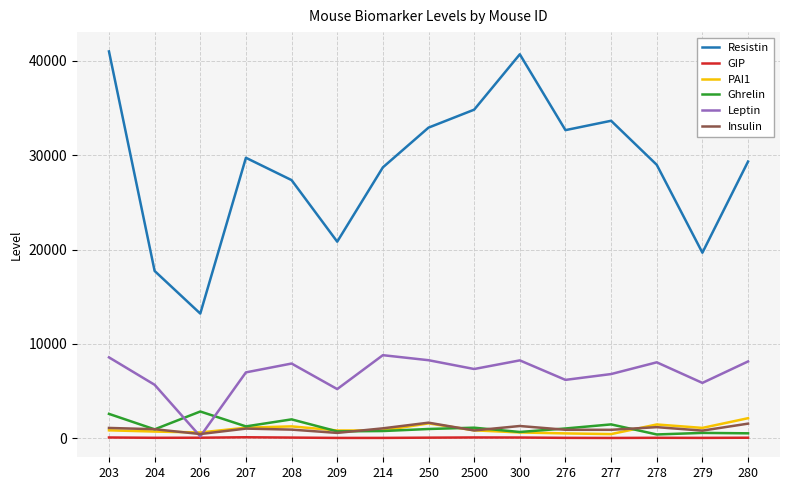

Which series has the largest total across all categories?

Resistin